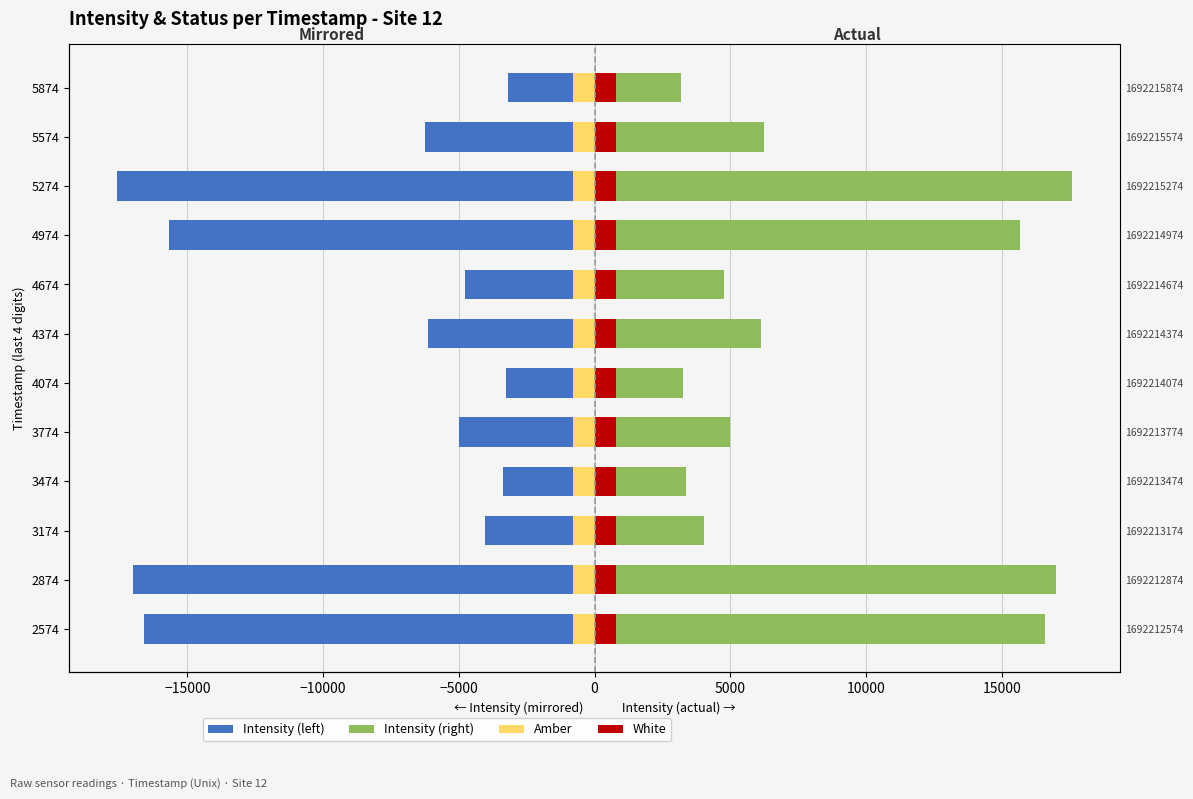

Is it true that Intensity (left) equals -3315.4 at 5574?

False